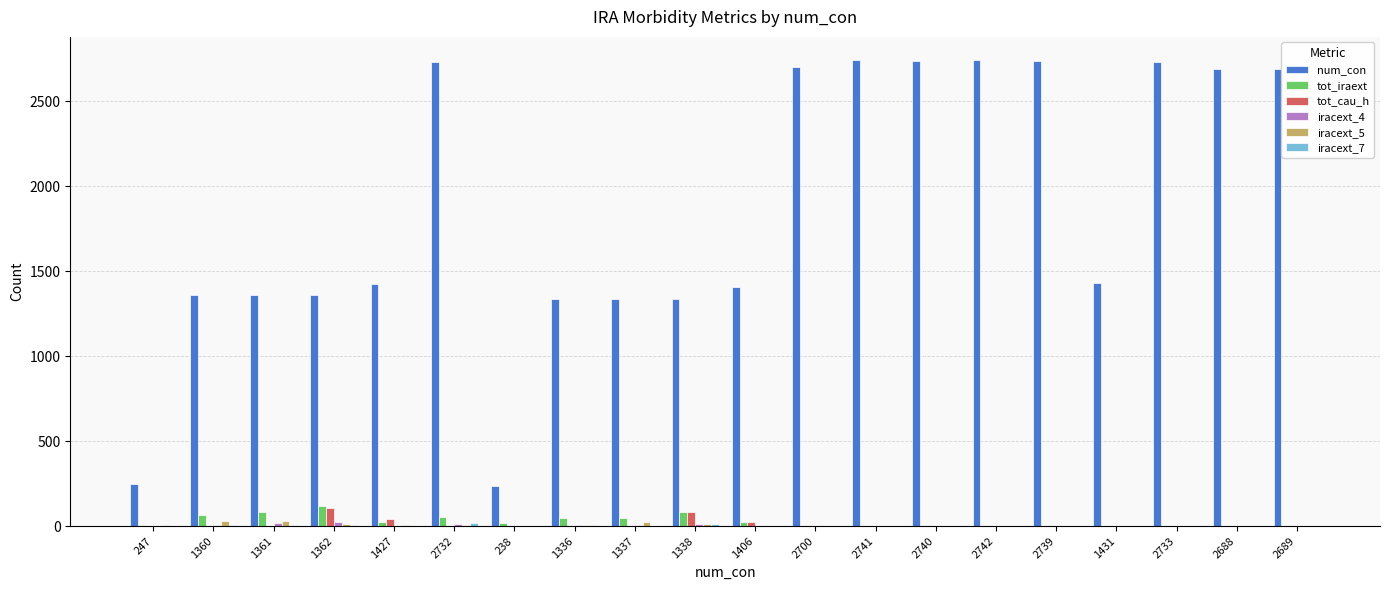

Is the value of iracext_5 at 1338 greater than the value of num_con at 2741?

No